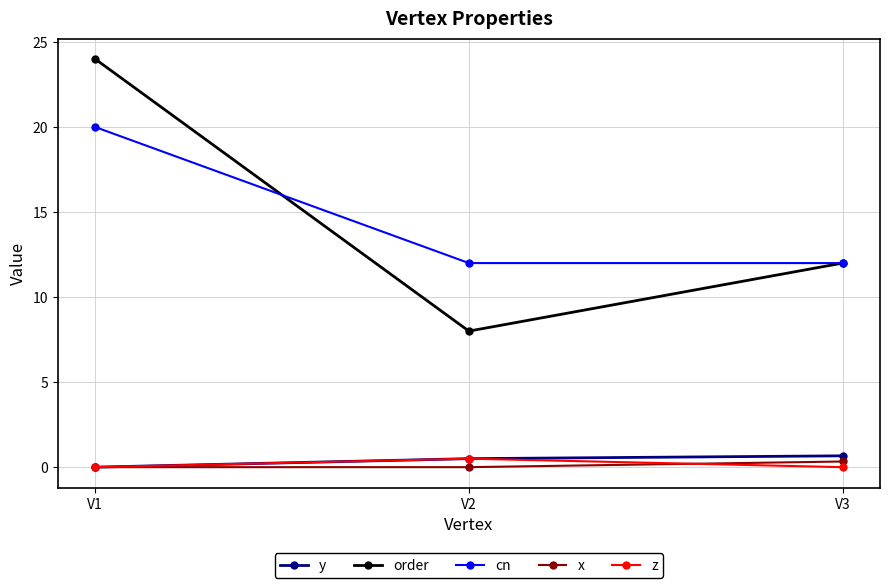

True or false: order has a value of 2.5 at V2.

False